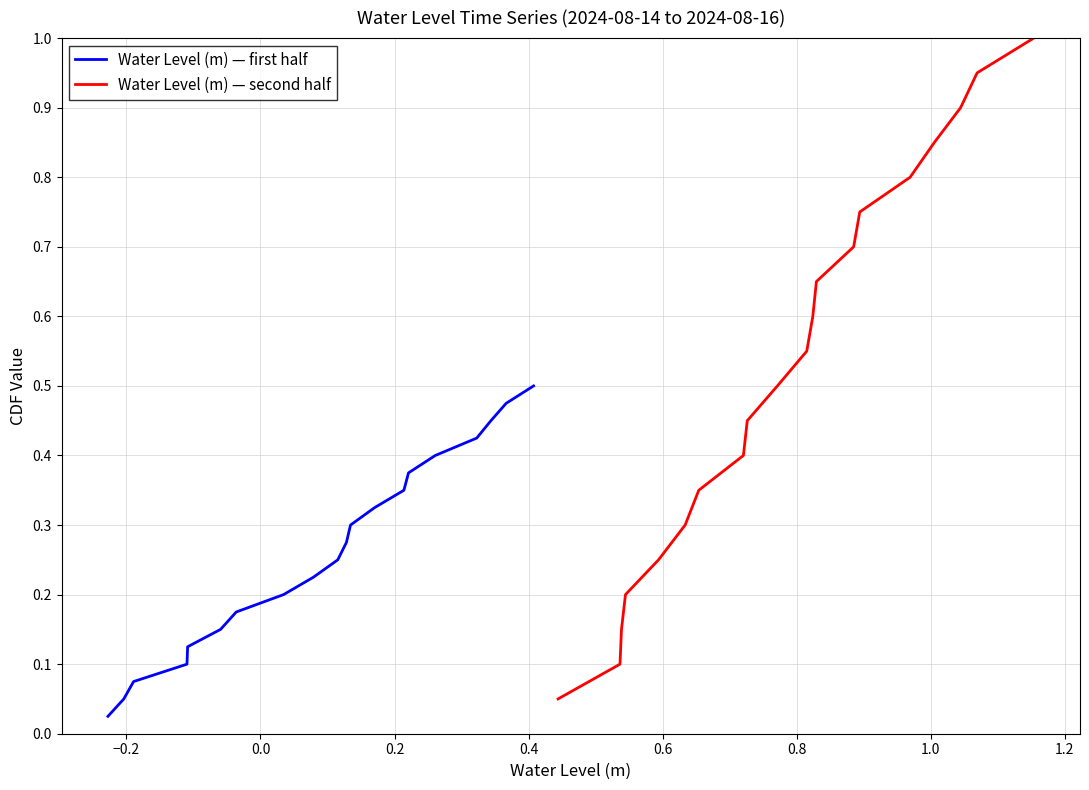

Does the chart have visible grid lines?

Yes